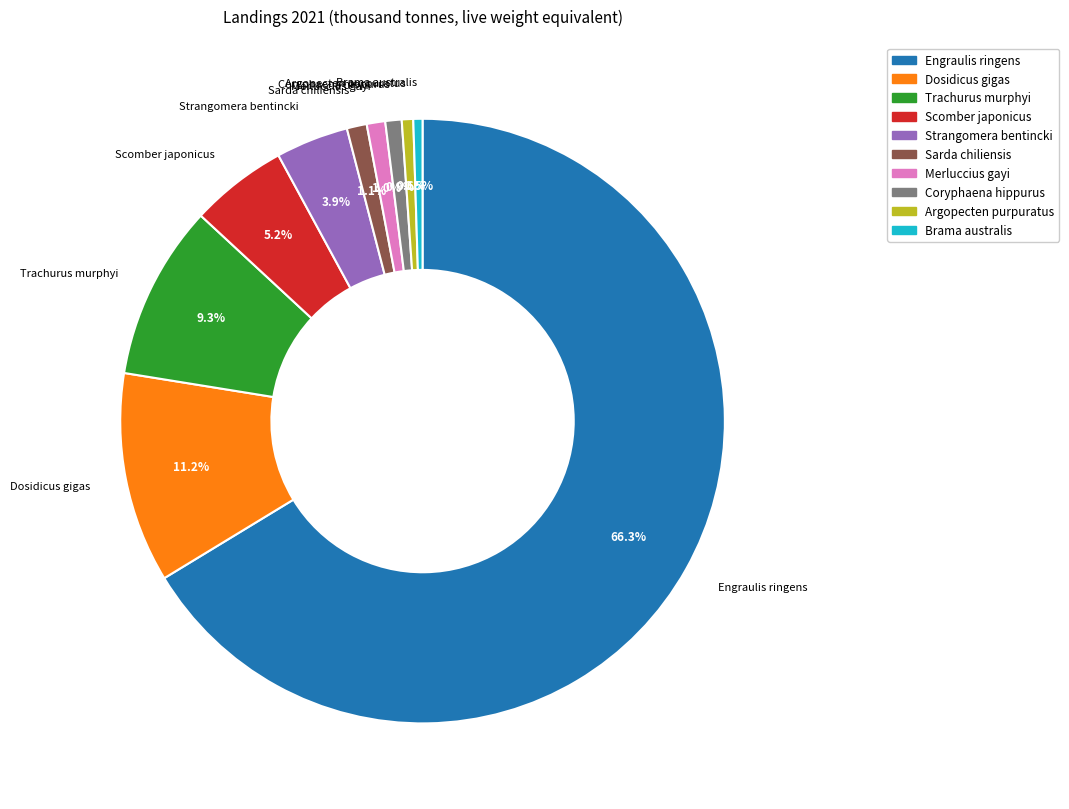

Which category has the biggest portion of the pie?

Engraulis ringens